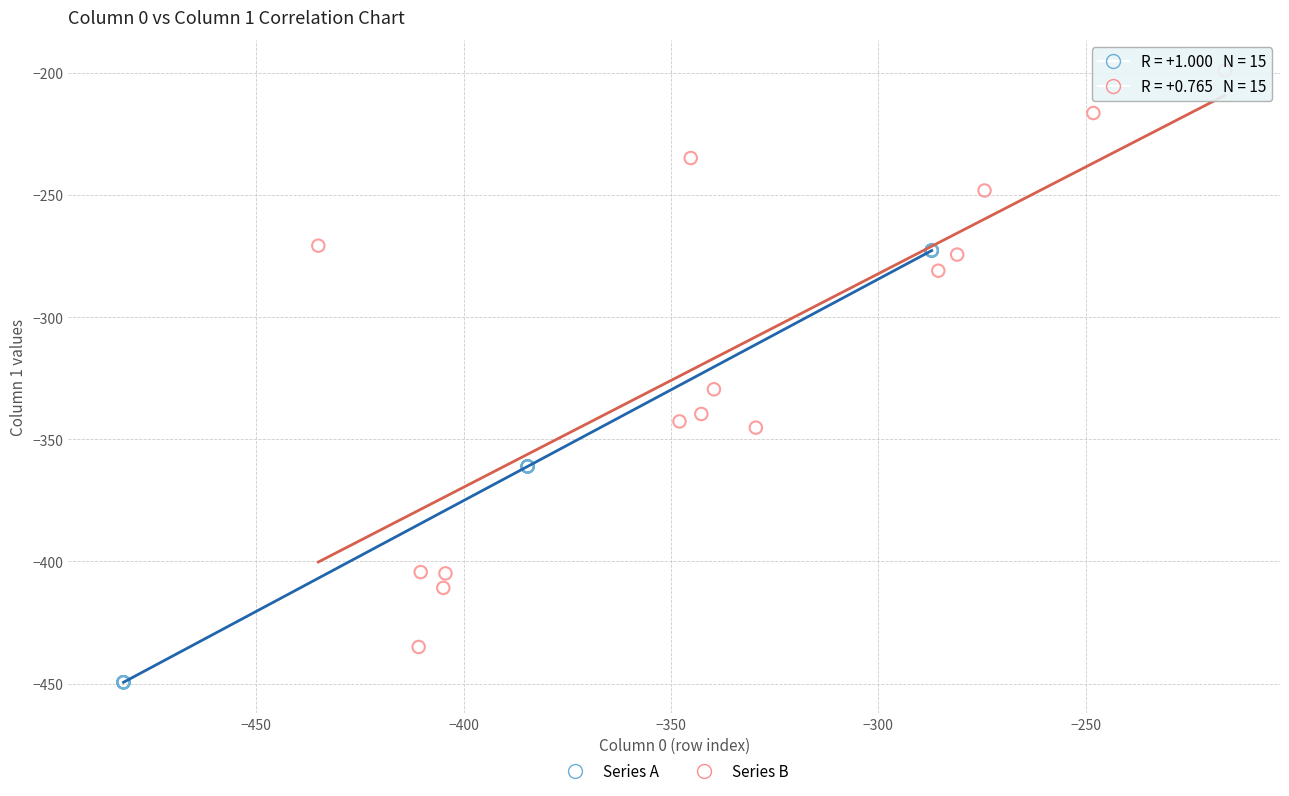

Which series contains the lowest Y value?

Series A